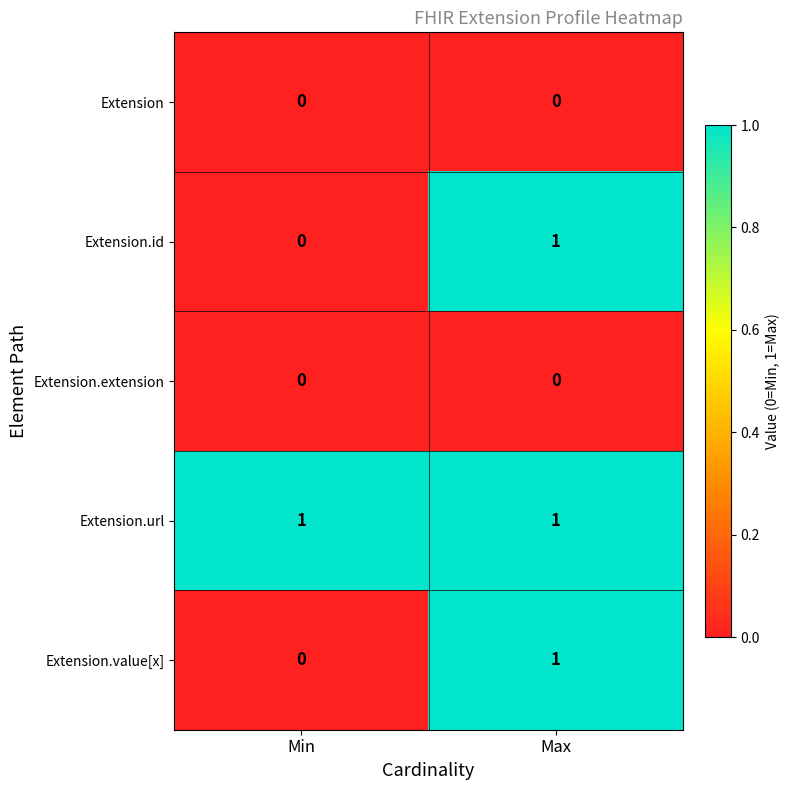

At how many categories does at least one series exceed 0?

2